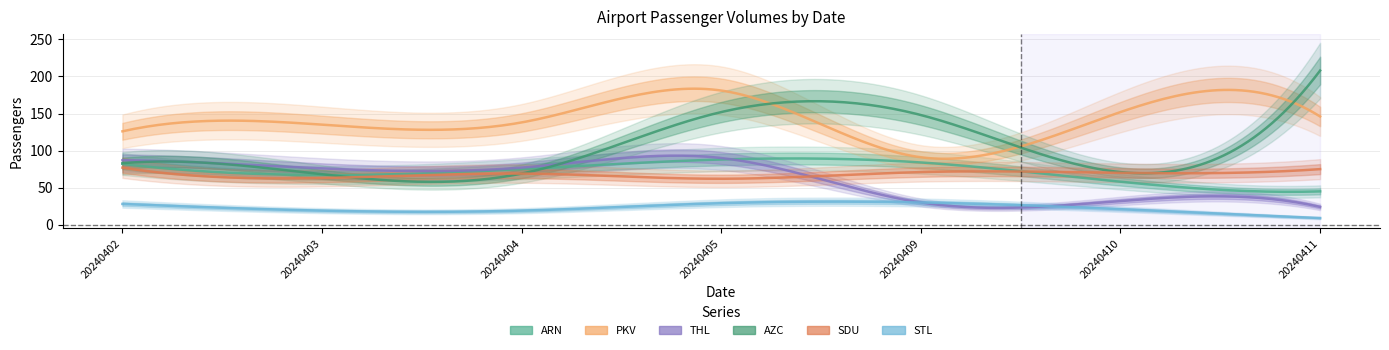

At which label is THL closest to 57?

20240403